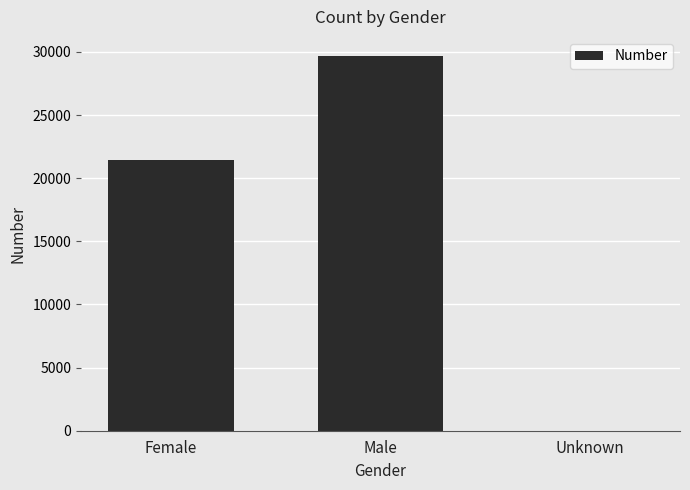

What is the greatest value displayed?

29703